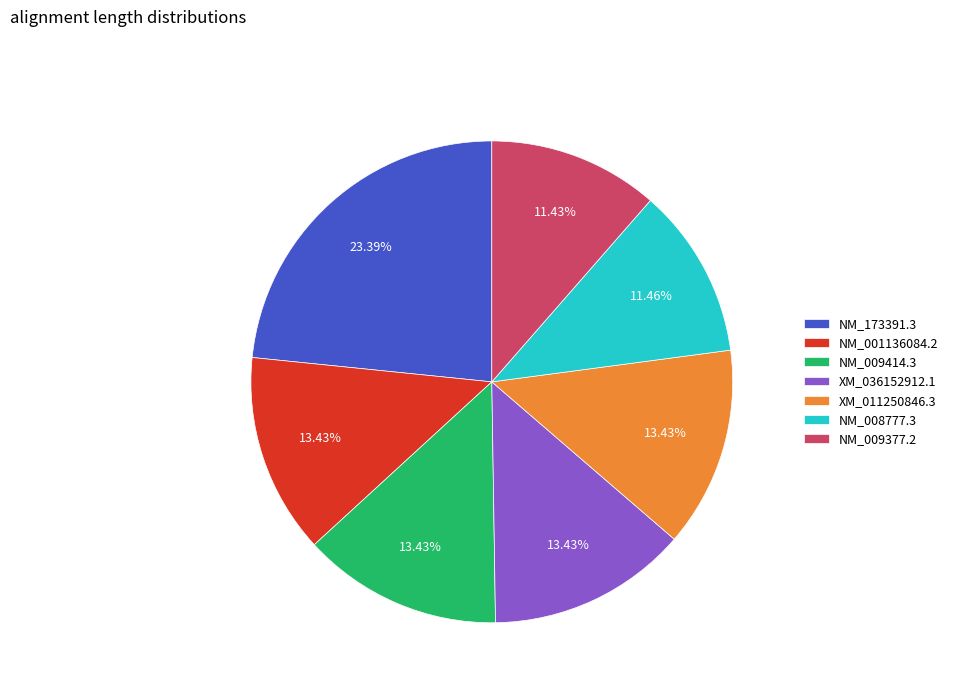

Is NM_009377.2 the majority of the pie?

No